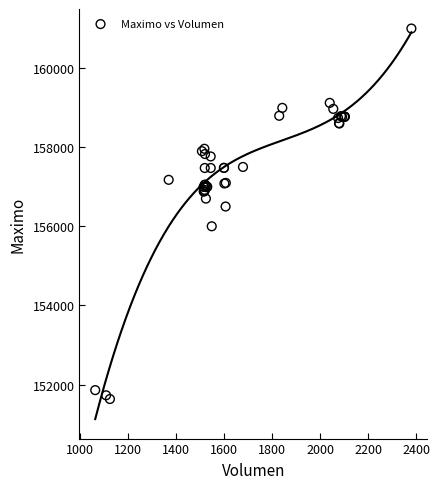

What Y value in the scatter plot is closest to 156316?

156500